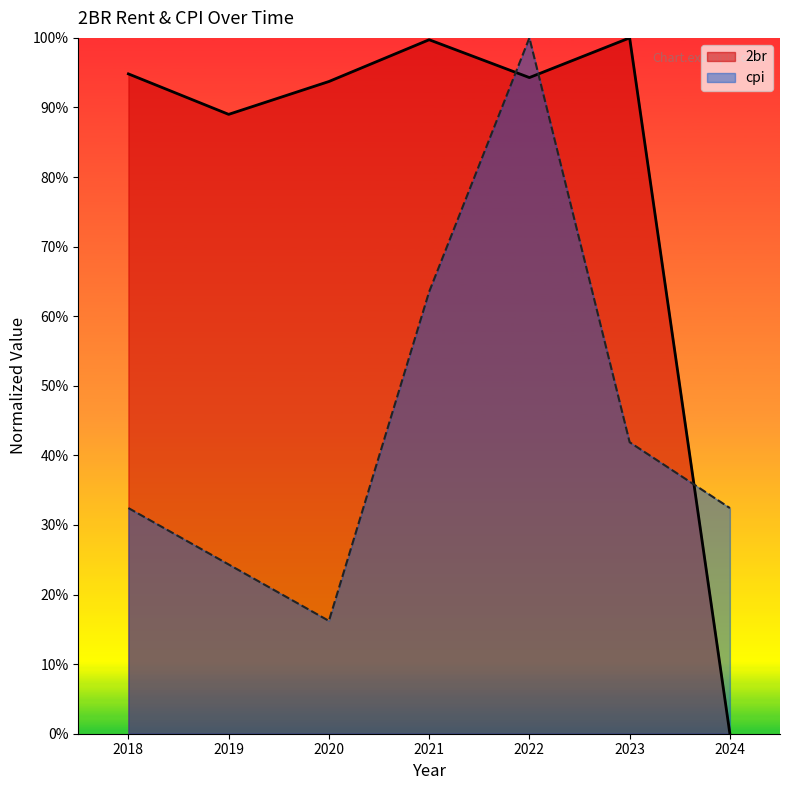

At how many categories does at least one series exceed 0?

7